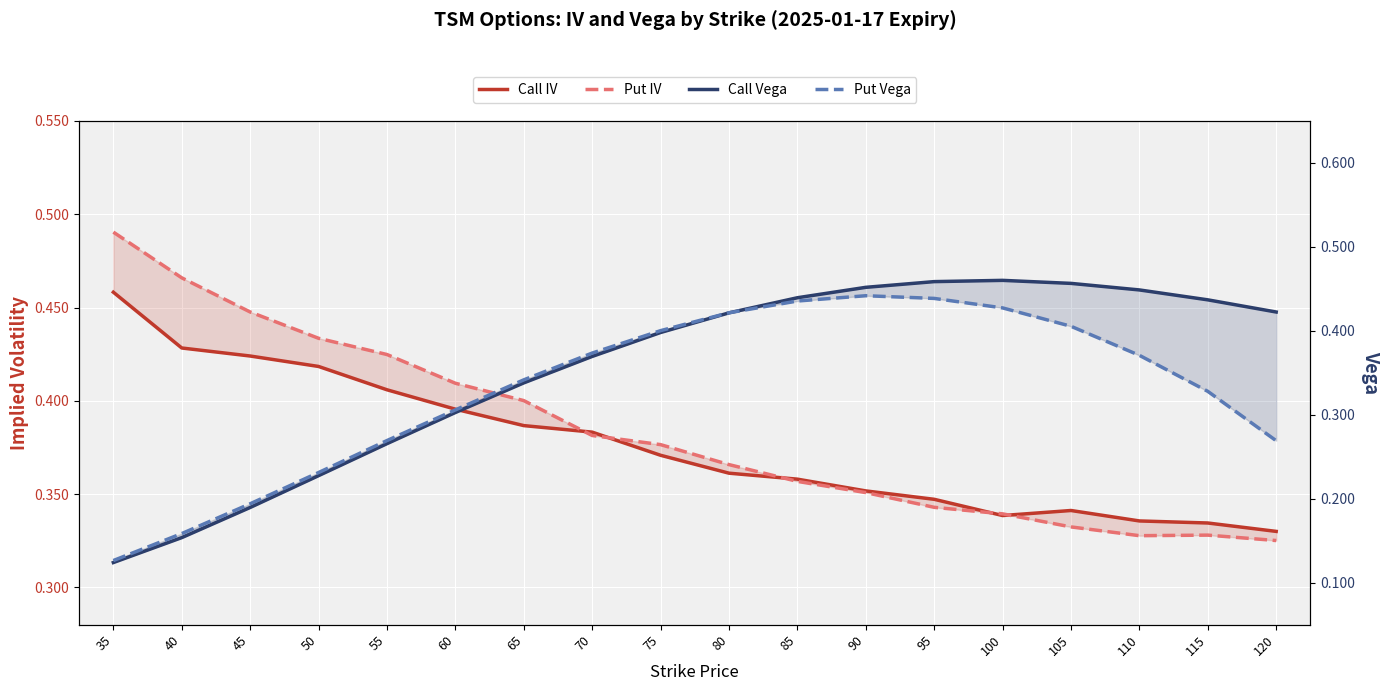

Reading right to left, list all the values displayed in this chart.

Call IV: 0.3	0.3	0.3	0.3	0.3	0.3	0.4	0.4	0.4	0.4	0.4	0.4	0.4	0.4	0.4	0.4	0.4	0.5
Put IV: 0.3	0.3	0.3	0.3	0.3	0.3	0.4	0.4	0.4	0.4	0.4	0.4	0.4	0.4	0.4	0.4	0.5	0.5
Call Vega: 0.4	0.4	0.4	0.5	0.5	0.5	0.5	0.4	0.4	0.4	0.4	0.3	0.3	0.3	0.2	0.2	0.2	0.1
Put Vega: 0.3	0.3	0.4	0.4	0.4	0.4	0.4	0.4	0.4	0.4	0.4	0.3	0.3	0.3	0.2	0.2	0.2	0.1